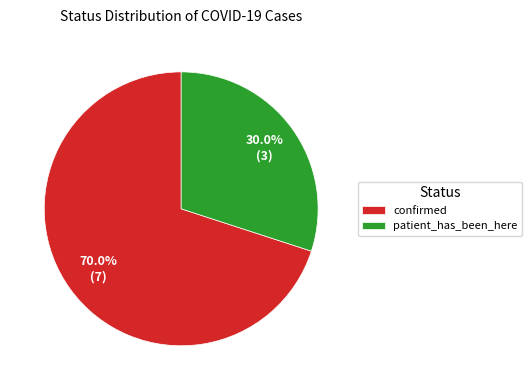

To the nearest percent, what is the difference between the confirmed and patient_has_been_here slice percentages?

40%